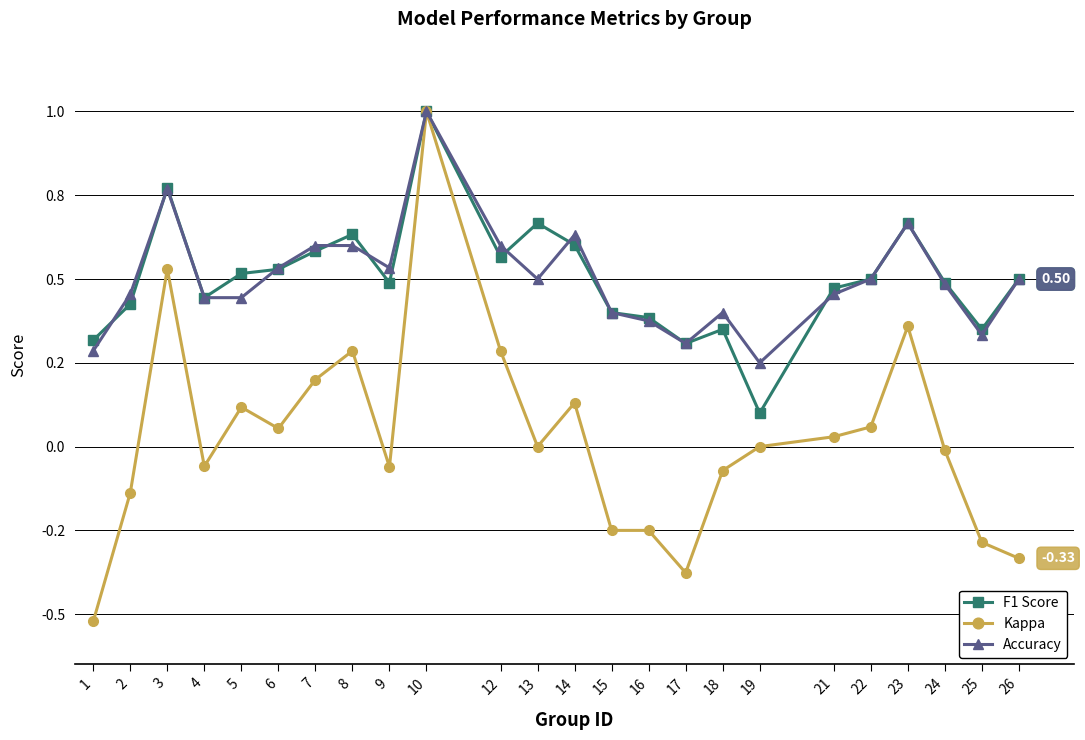

Which category has the highest value across all series?

10